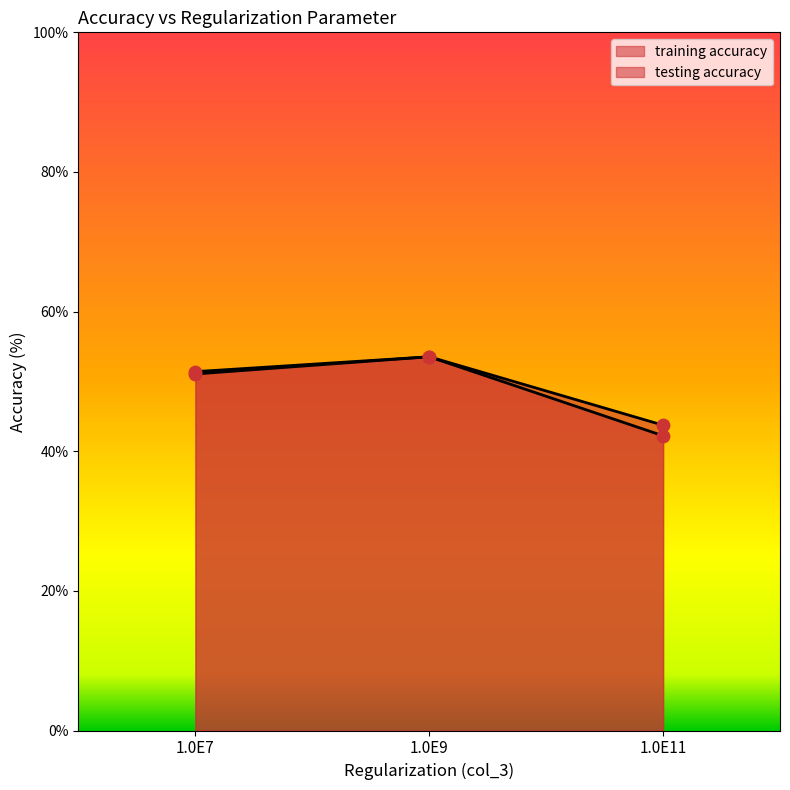

Which series has the largest total across all categories?

testing accuracy